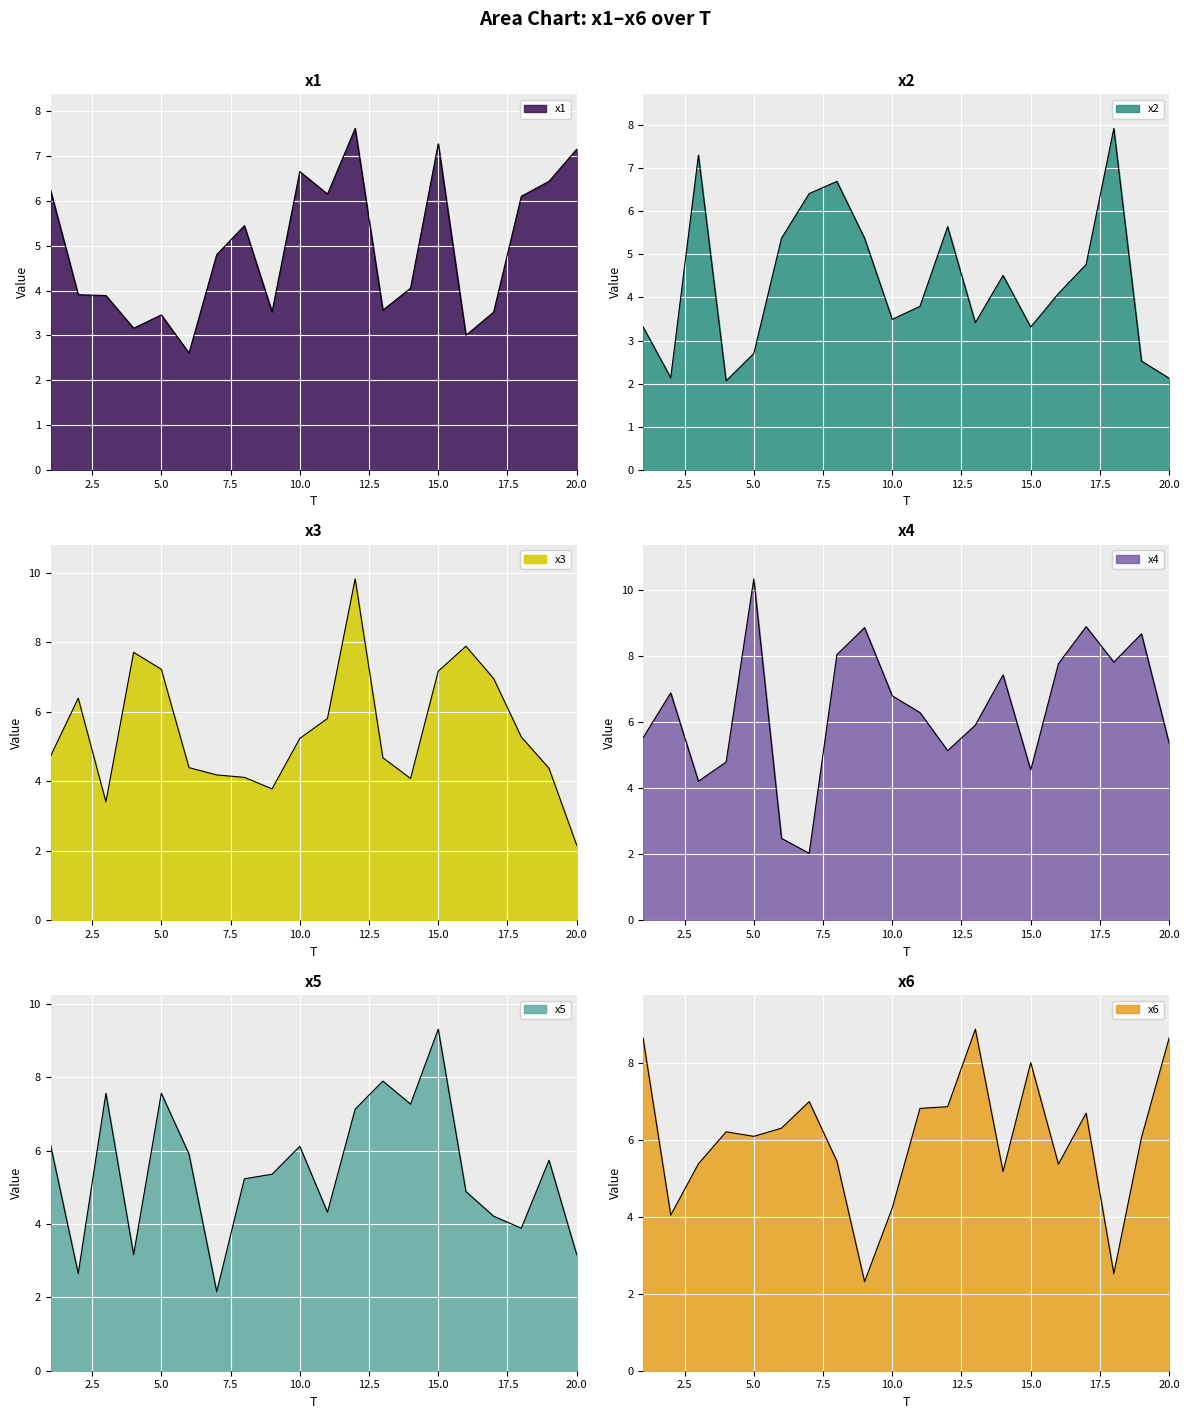

Is it true that x4 equals 5.1 at 12?

True